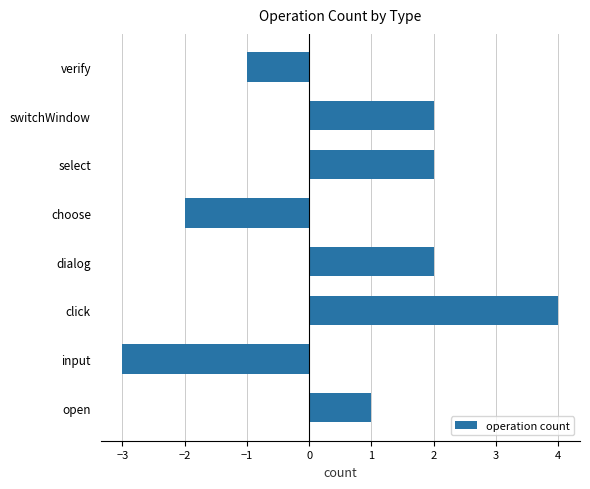

What is the maximum value shown in the chart?

4